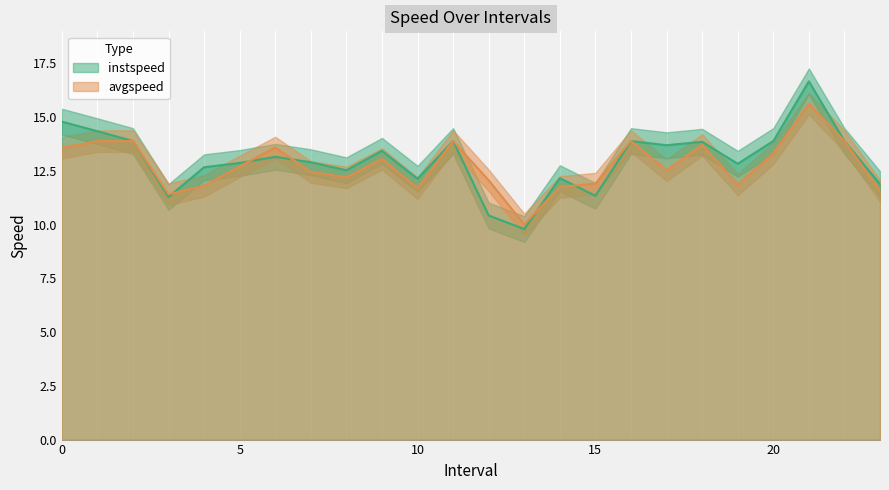

What is the value of the instspeed point at the 12th from the left?

13.9